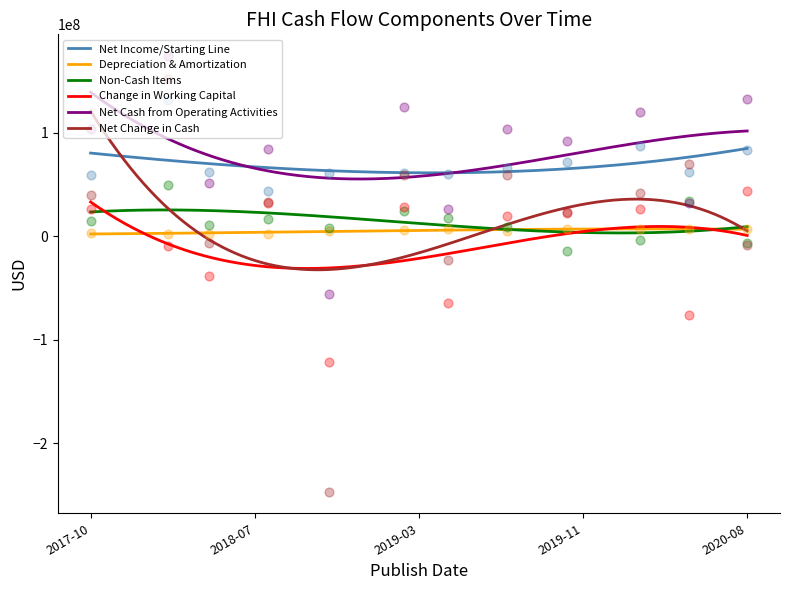

At how many categories does at least one series exceed -102368556?

12